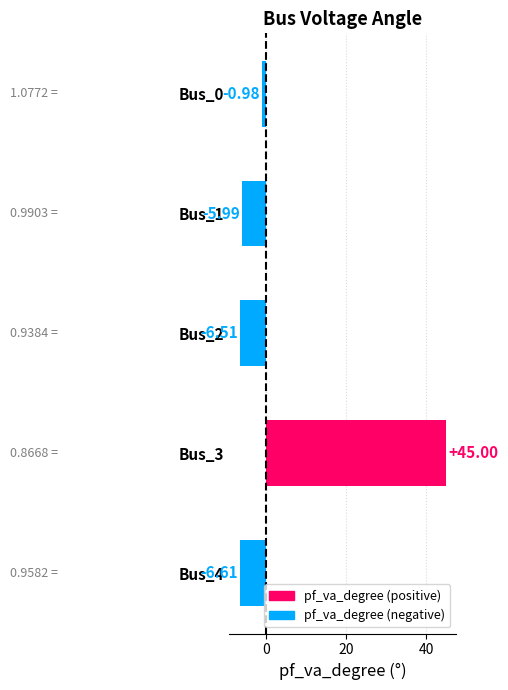

Rank the categories by value from lowest to highest.

Bus_4, Bus_2, Bus_1, Bus_0, Bus_3